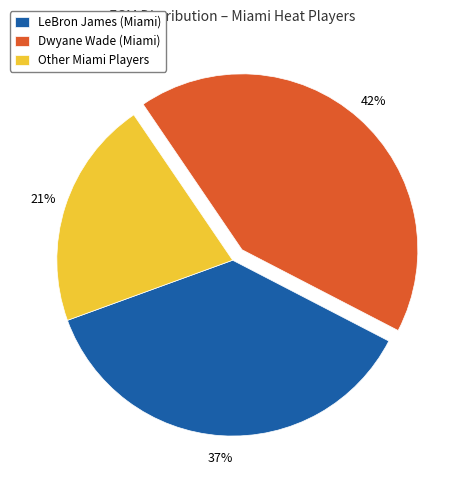

Does any single category account for the majority?

No